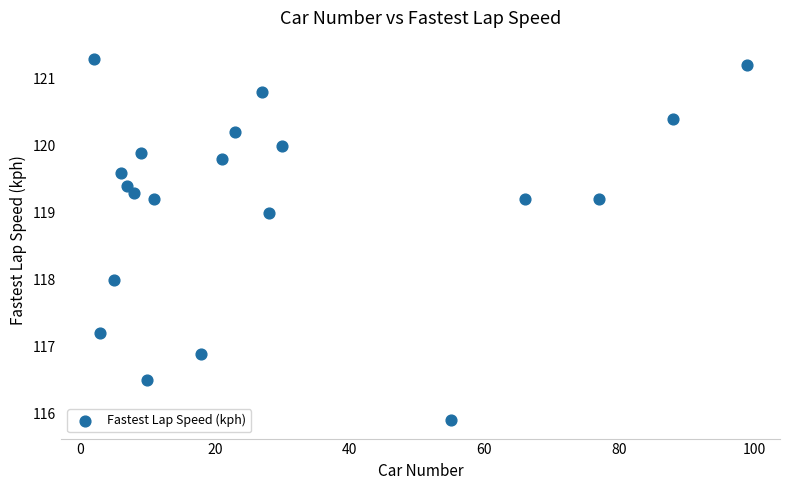

What is the range of X values (max minus min)?

97.0